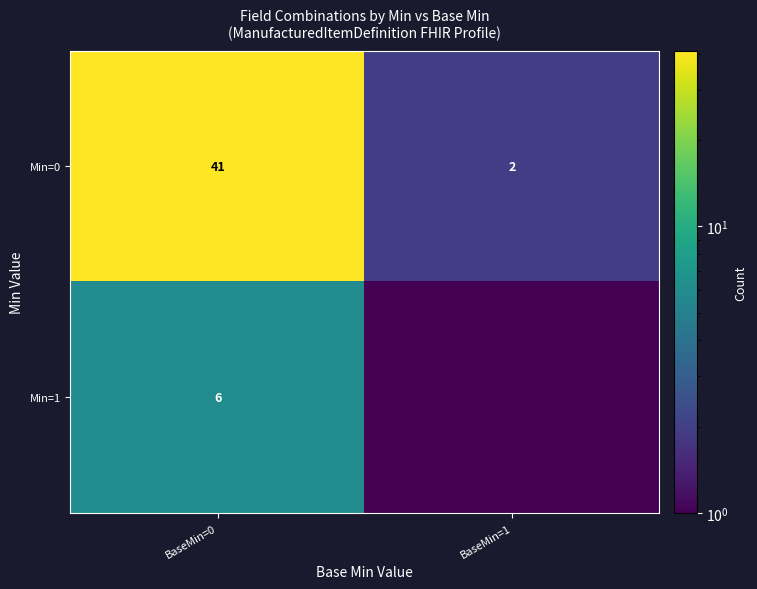

At which category is the sum across all series the highest?

BaseMin=0